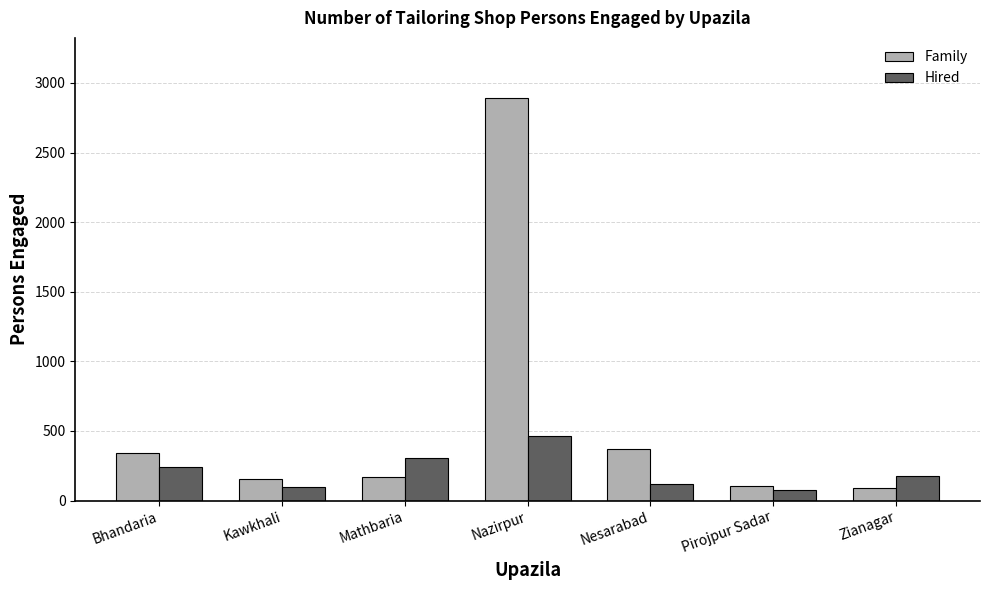

At which category does the chart reach its peak across all series?

Nazirpur